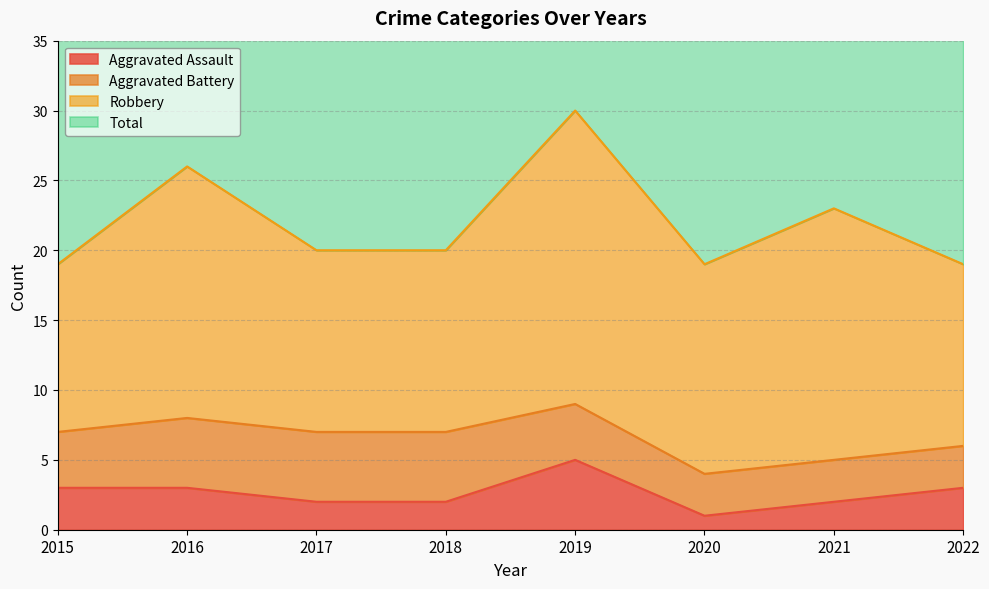

What is the maximum value for Total?

60